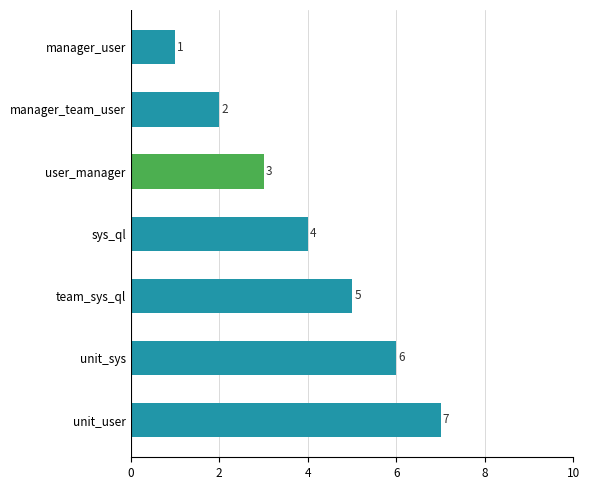

Does the chart contain any negative values?

No